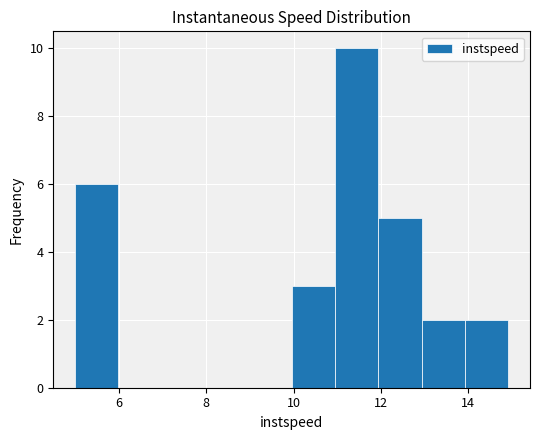

Which range on the x-axis has the tallest bar?

11 to 12